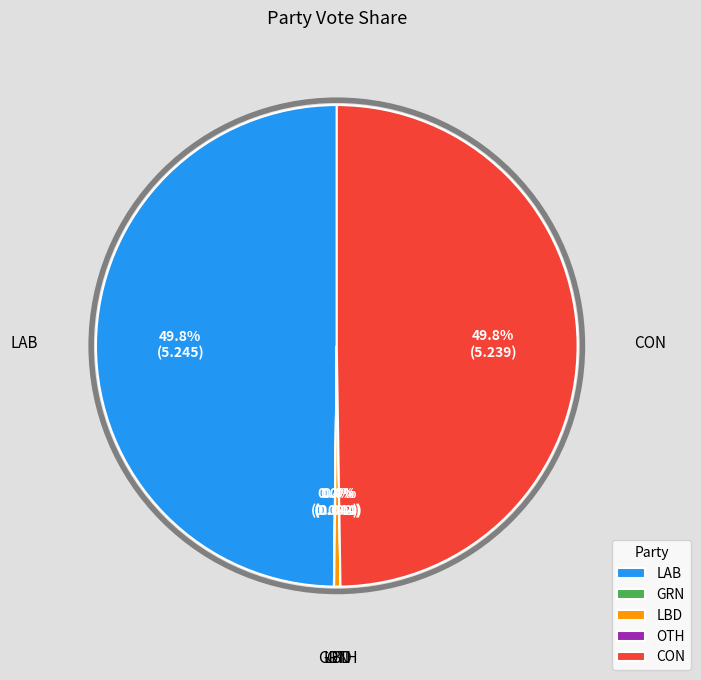

True or false: LAB accounts for 50% of the total.

True